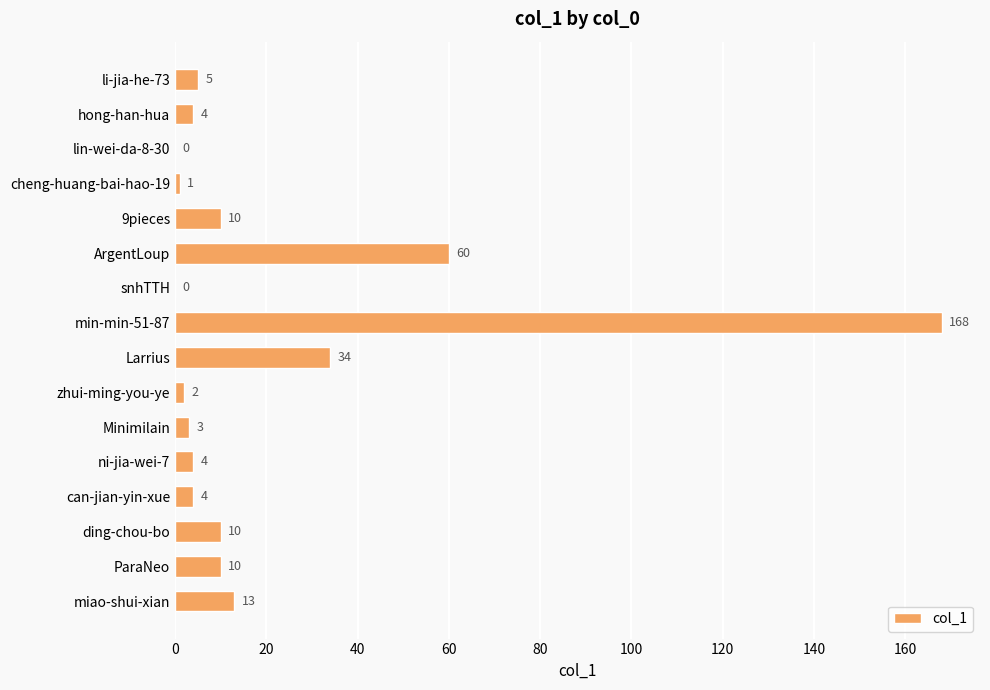

Does the chart contain stacked bars?

No